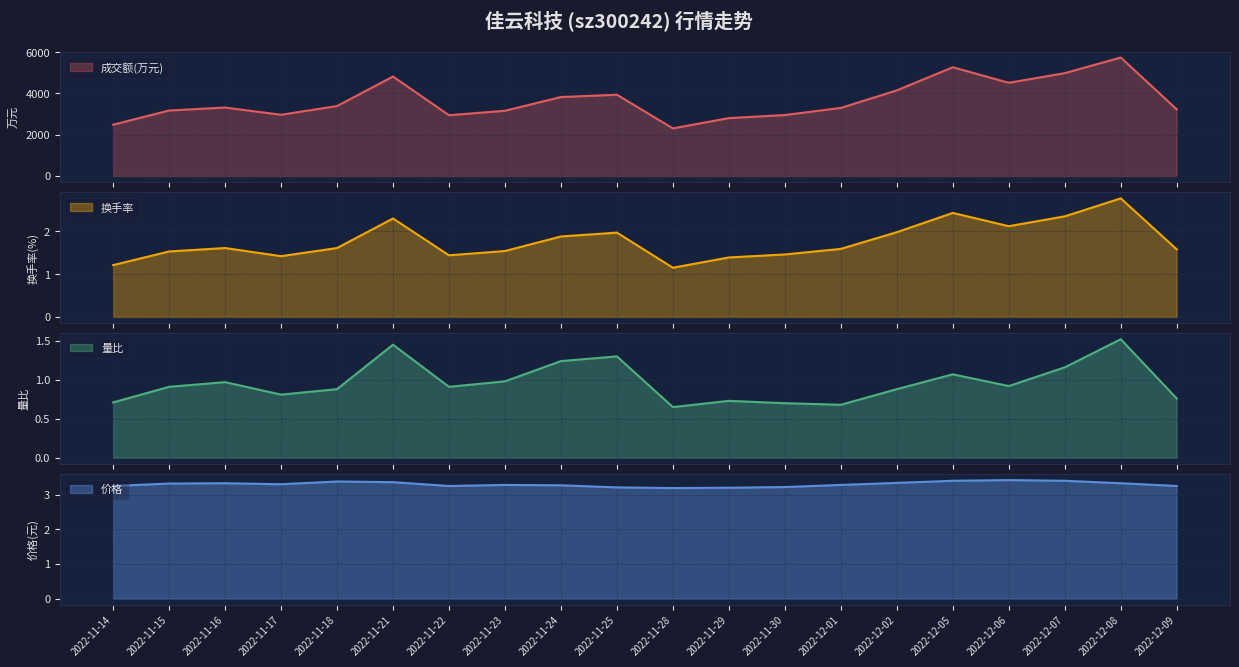

True or false: 换手率 and 价格 intersect in this chart.

False